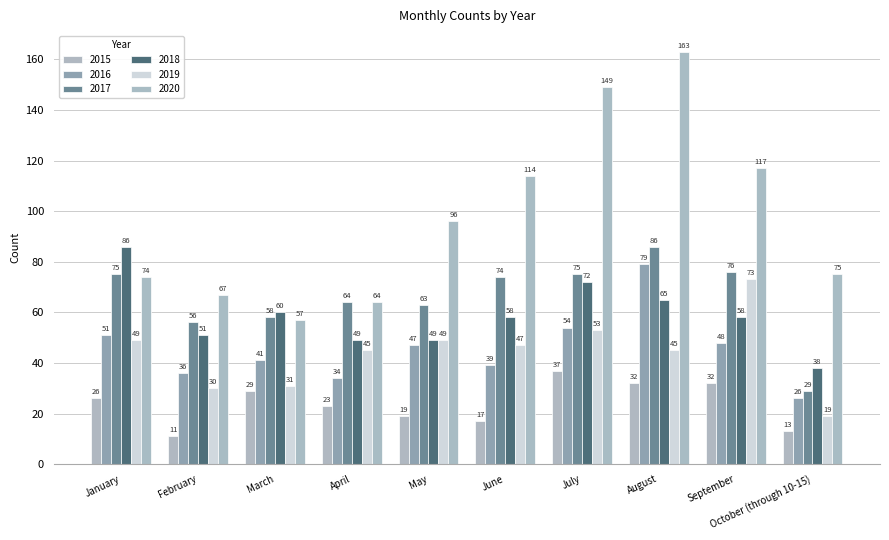

What are all the series names shown in the legend?

2015, 2016, 2017, 2018, 2019, 2020